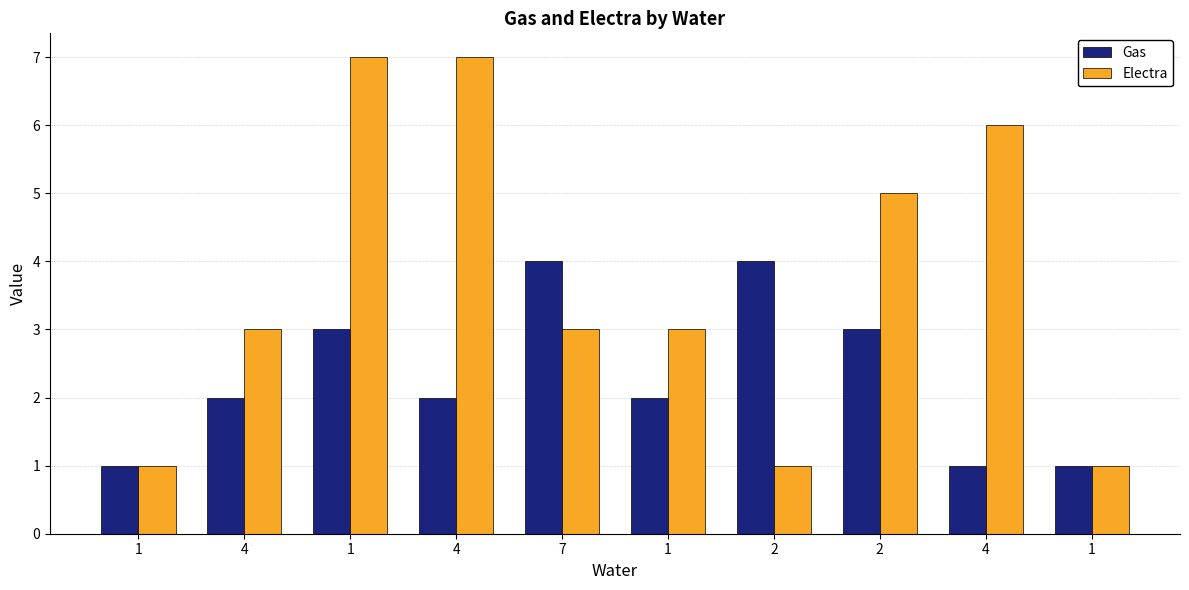

Reading left to right, extract all data points from this chart.

Gas: 1	2	3	2	4	2	4	3	1	1
Electra: 1	3	7	7	3	3	1	5	6	1